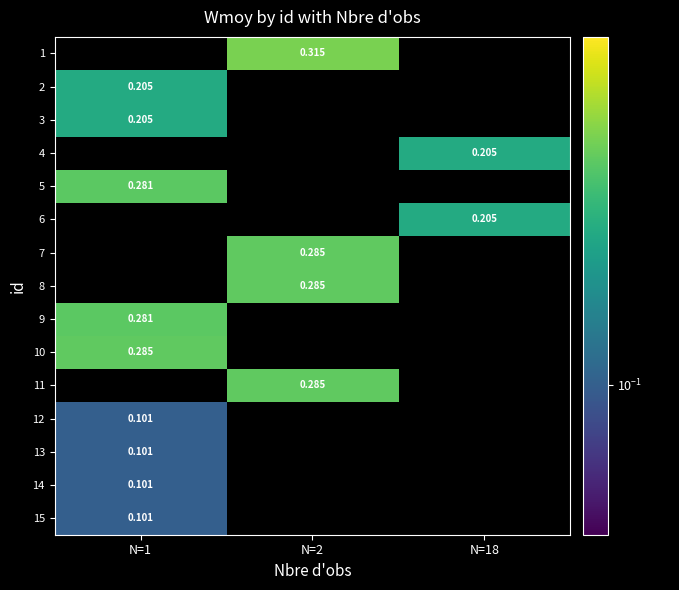

Is the value of 14 at N=2 greater than the value of 5 at N=1?

No